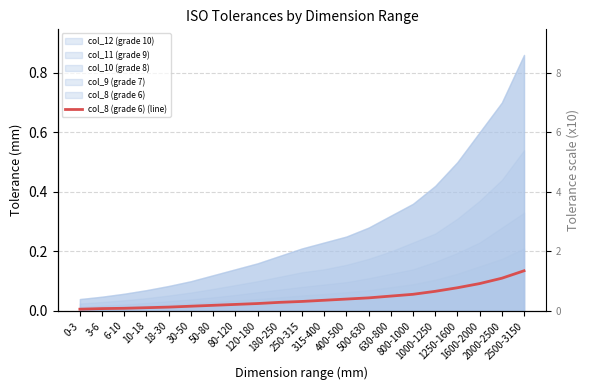

Which label corresponds to the largest value in the chart?

2500-3150